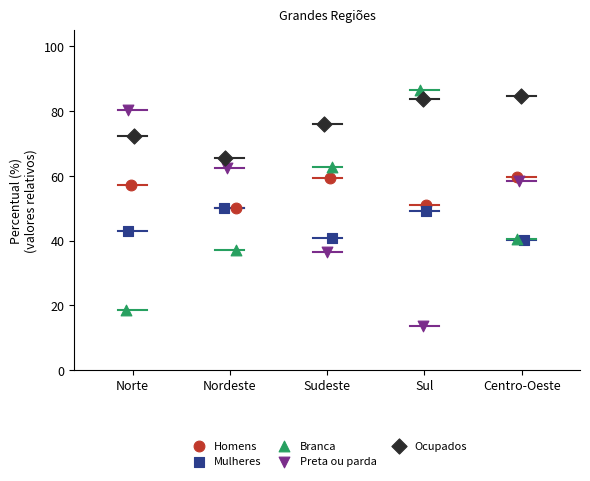

Which series reaches the minimum Y coordinate?

Preta ou parda